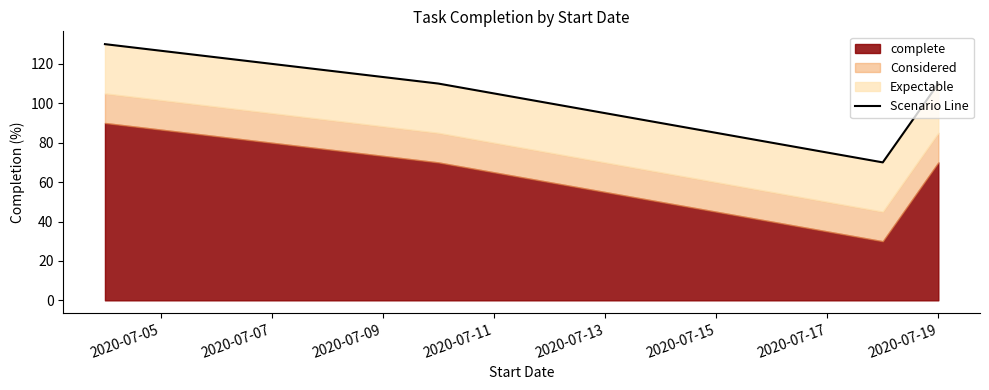

True or false: there are more than 0 points higher than both neighbors.

False